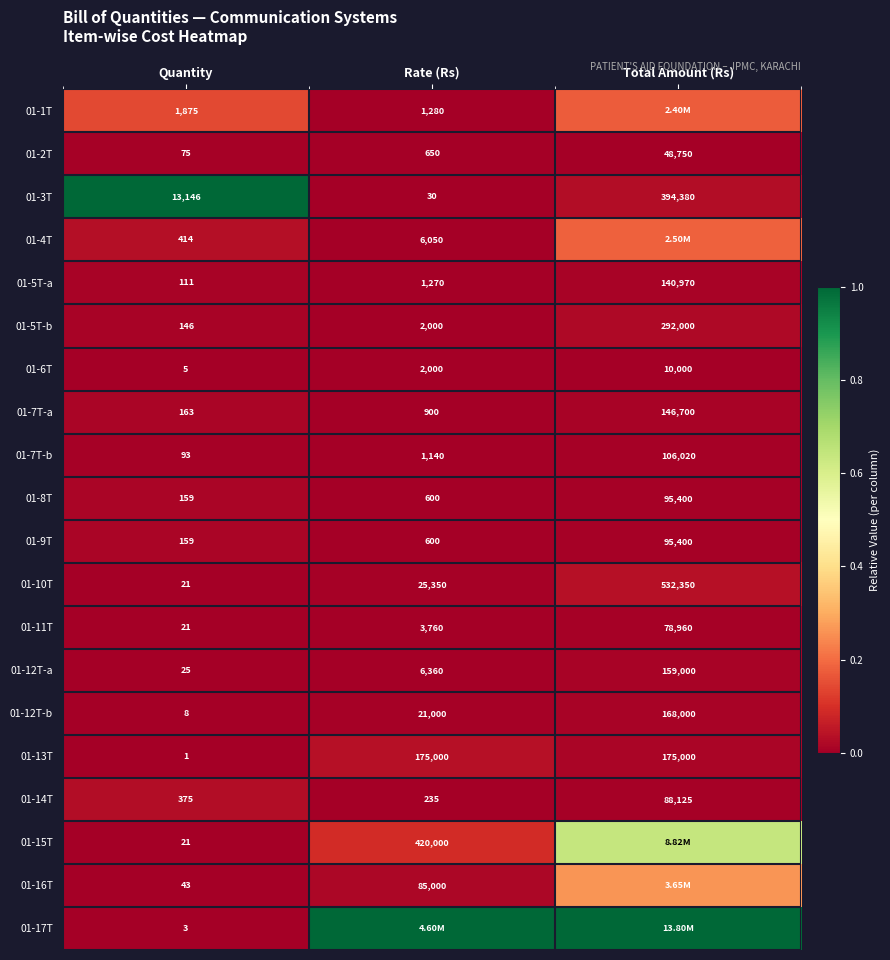

Which category has the lowest value in the 01-14T series?

Rate (Rs)